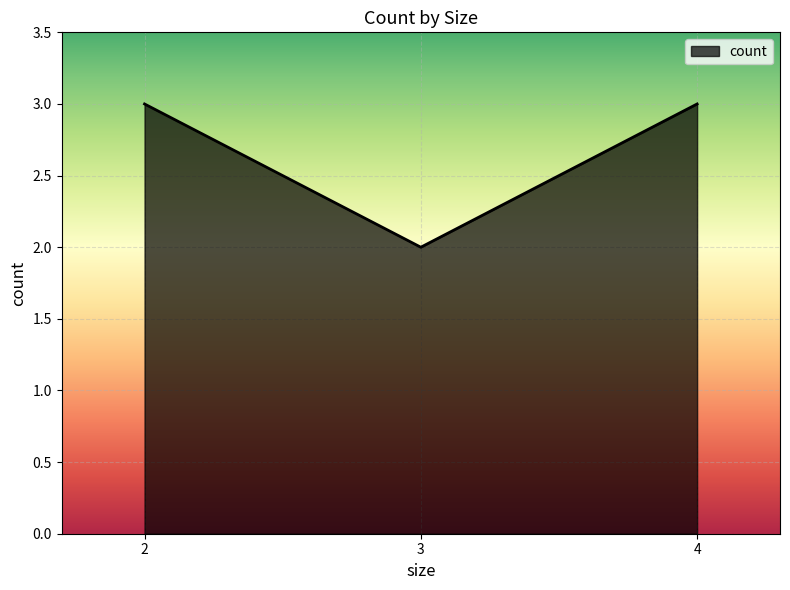

What is the change in value from 3 to 4?

+1